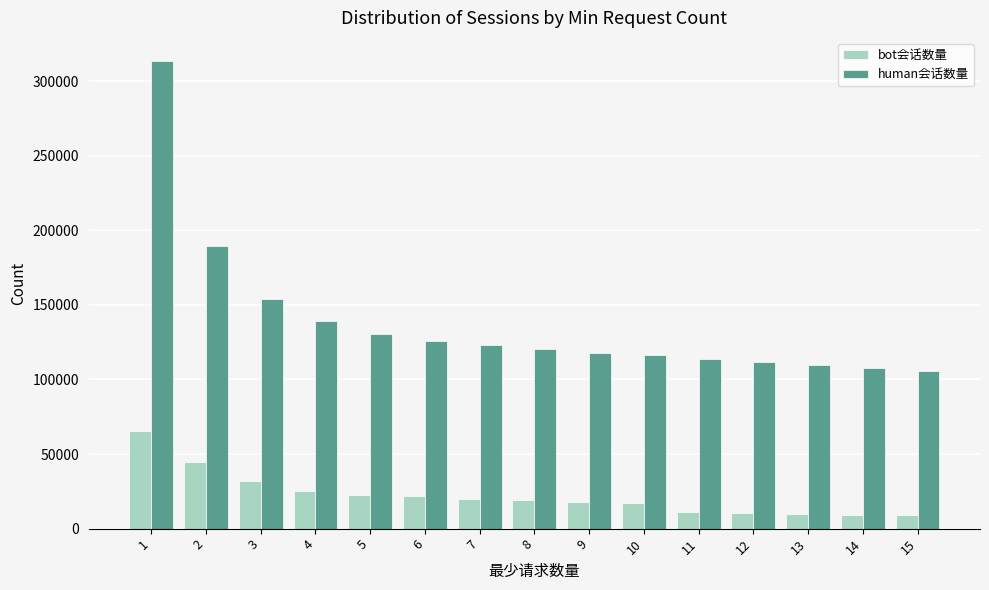

What is the highest value of the human会话数量 series?

313276